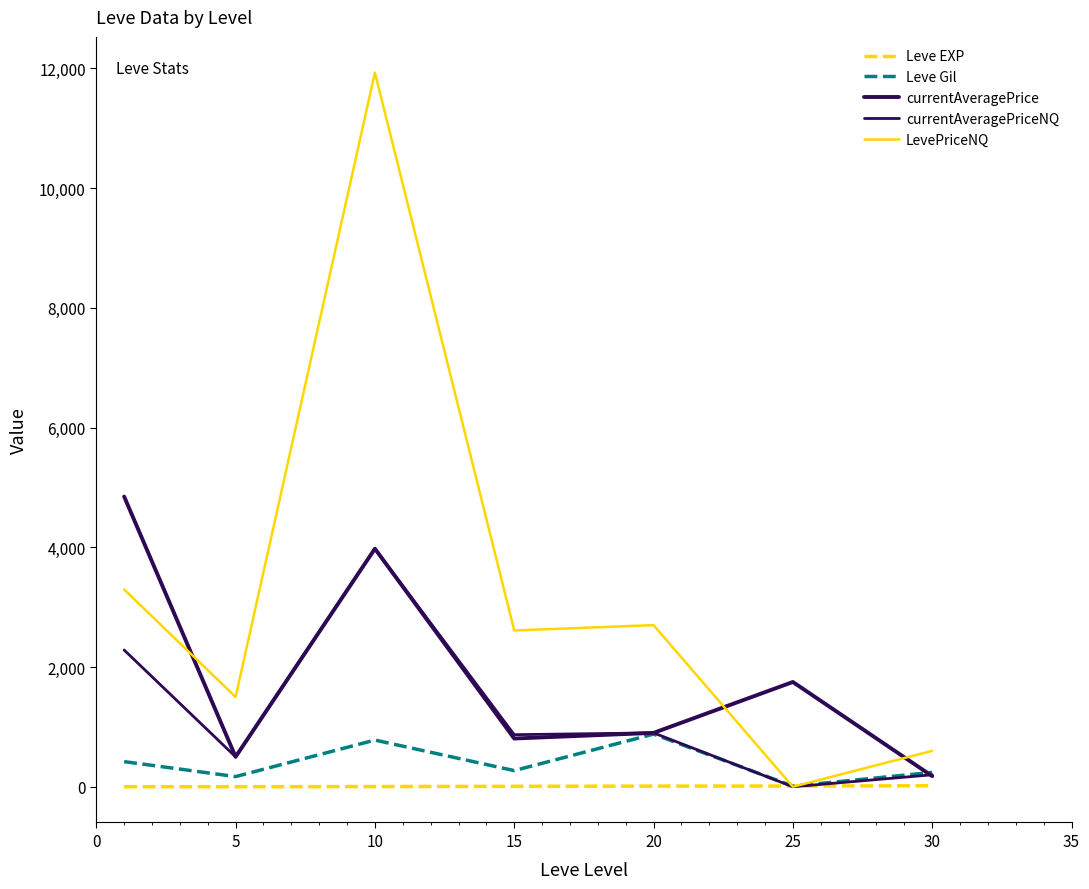

Which series has the widest spread of values?

LevePriceNQ